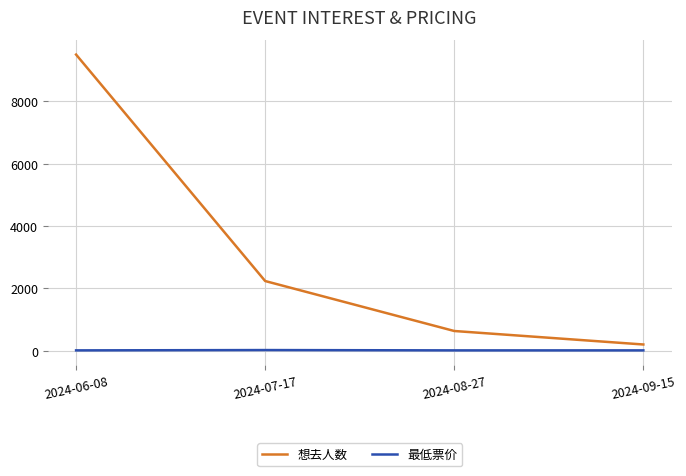

Between 2024-07-17 and 2024-08-27, which series saw the biggest shift?

想去人数